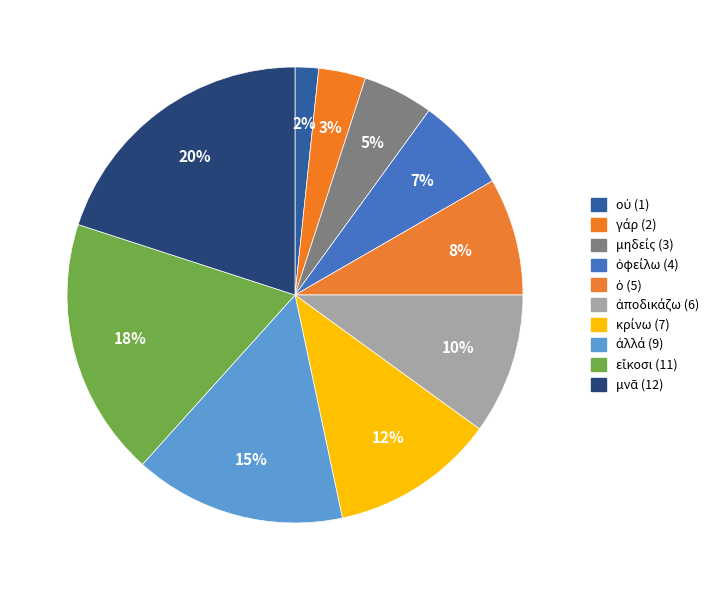

How much of the chart is everything except ὀφείλω?

93.3%